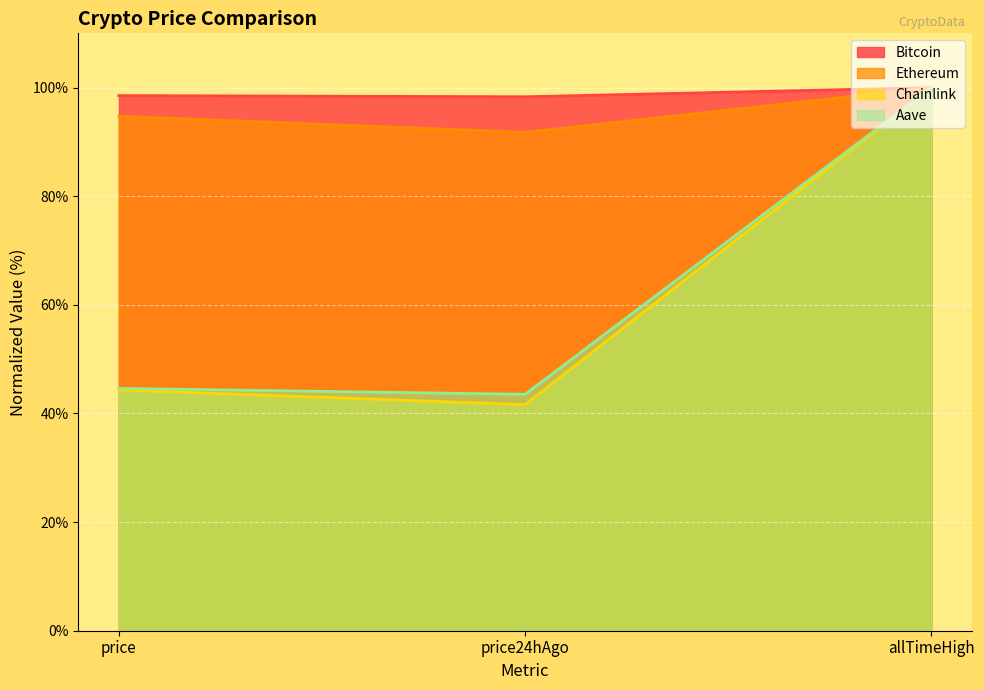

Reading right to left, list all the values displayed in this chart.

Bitcoin: 100.0	98.3	98.5
Ethereum: 100.0	91.8	94.7
Chainlink: 100.0	41.6	44.3
Aave: 100.0	43.5	44.6